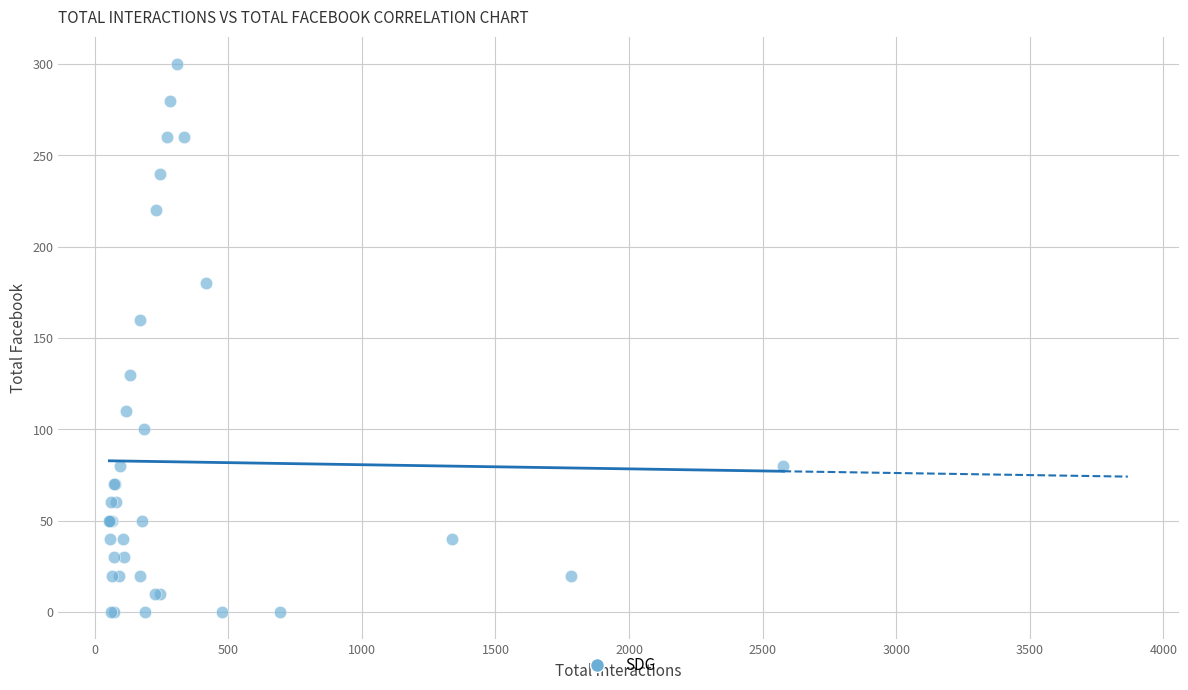

What Y value in the scatter plot is closest to 150?

160